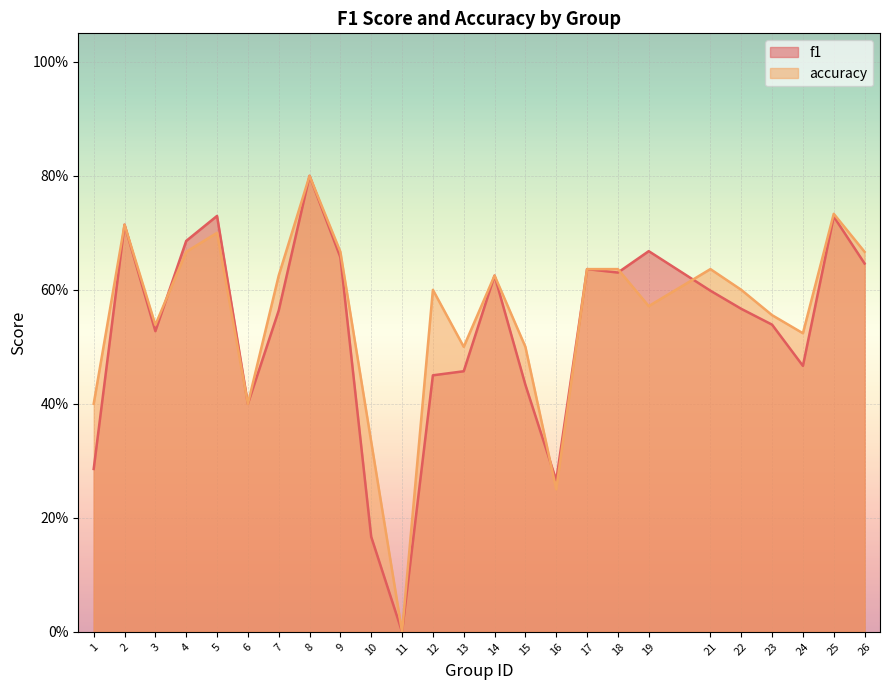

Reading left to right, what are all the values shown in this chart?

f1: 1=0.3	2=0.7	3=0.5	4=0.7	5=0.7	6=0.4	7=0.6	8=0.8	9=0.7	10=0.2	11=0.0	12=0.5	13=0.5	14=0.6	15=0.4	16=0.3	17=0.6	18=0.6	19=0.7	21=0.6	22=0.6	23=0.5	24=0.5	25=0.7	26=0.6
accuracy: 1=0.4	2=0.7	3=0.5	4=0.7	5=0.7	6=0.4	7=0.6	8=0.8	9=0.7	10=0.3	11=0.0	12=0.6	13=0.5	14=0.6	15=0.5	16=0.2	17=0.6	18=0.6	19=0.6	21=0.6	22=0.6	23=0.6	24=0.5	25=0.7	26=0.7